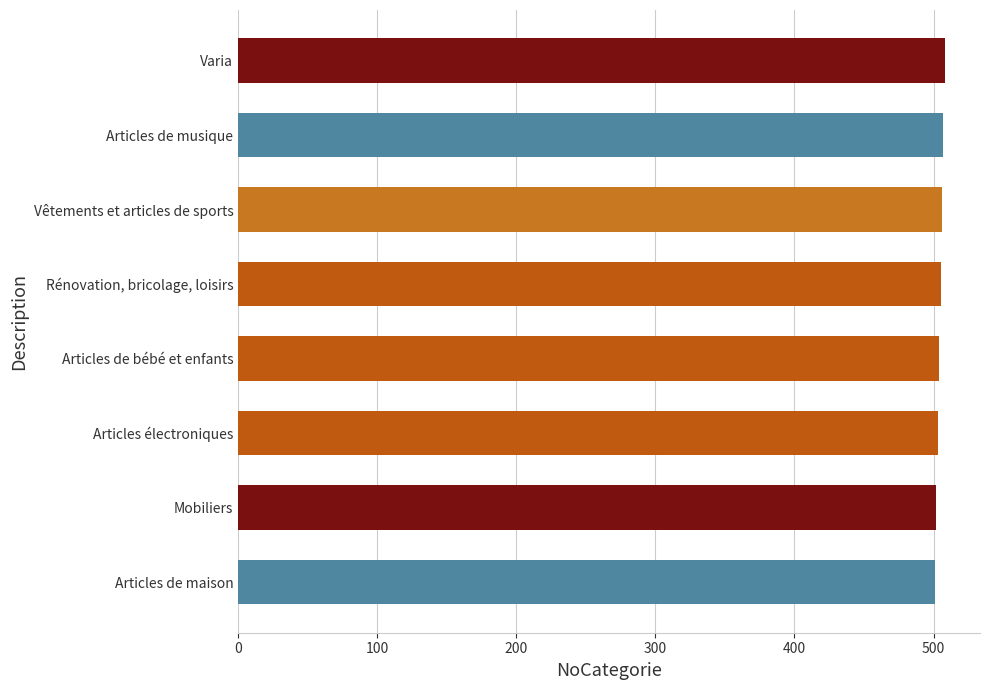

How many data points does each series have?

8